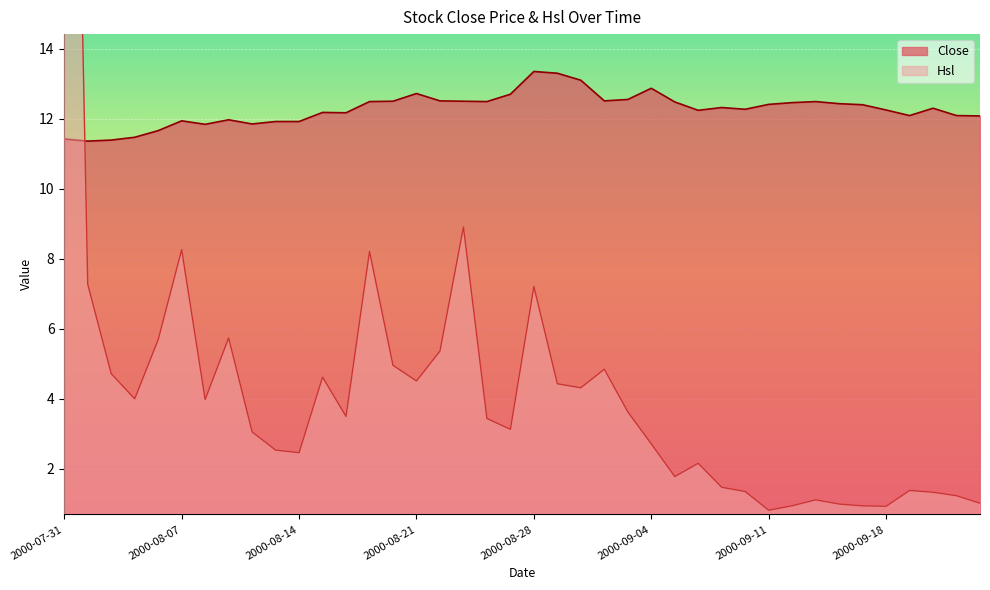

At which label is Close closest to 12?

2000-08-09